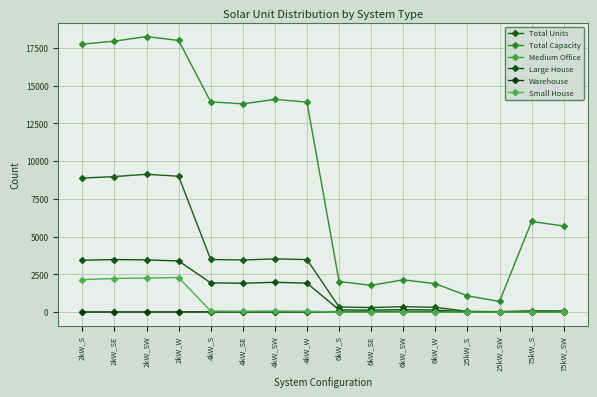

What is the difference between the maximum and minimum values in the Total Units series?

9098